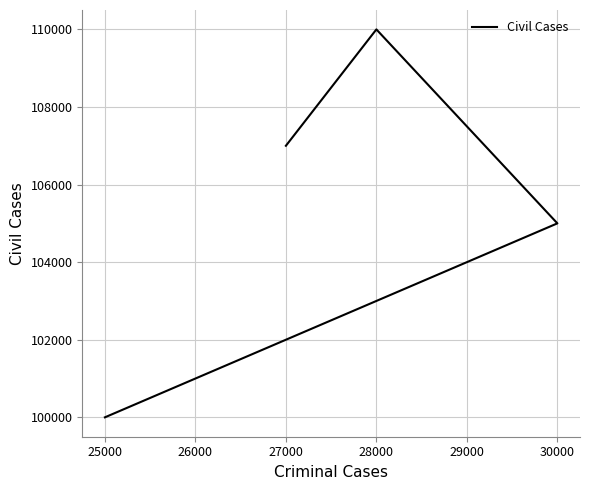

Is it true that the value at 27000 is 107000?

True